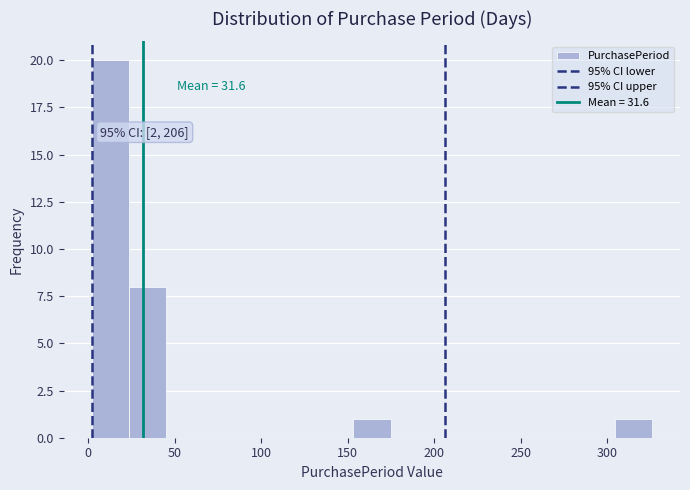

Which range on the x-axis has the tallest bar?

0 to 25